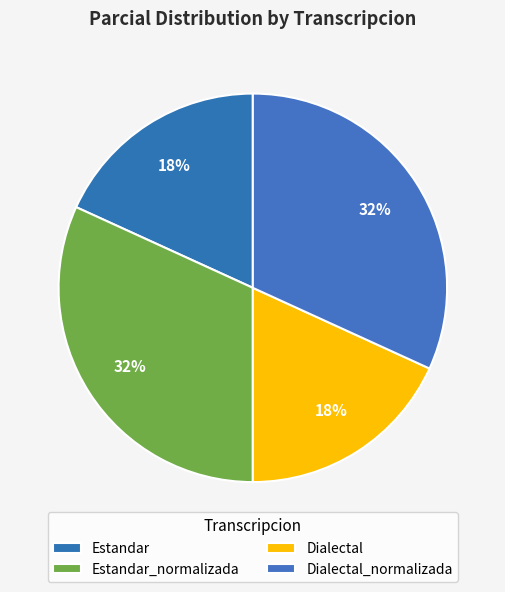

Count the number of slices in the pie.

4